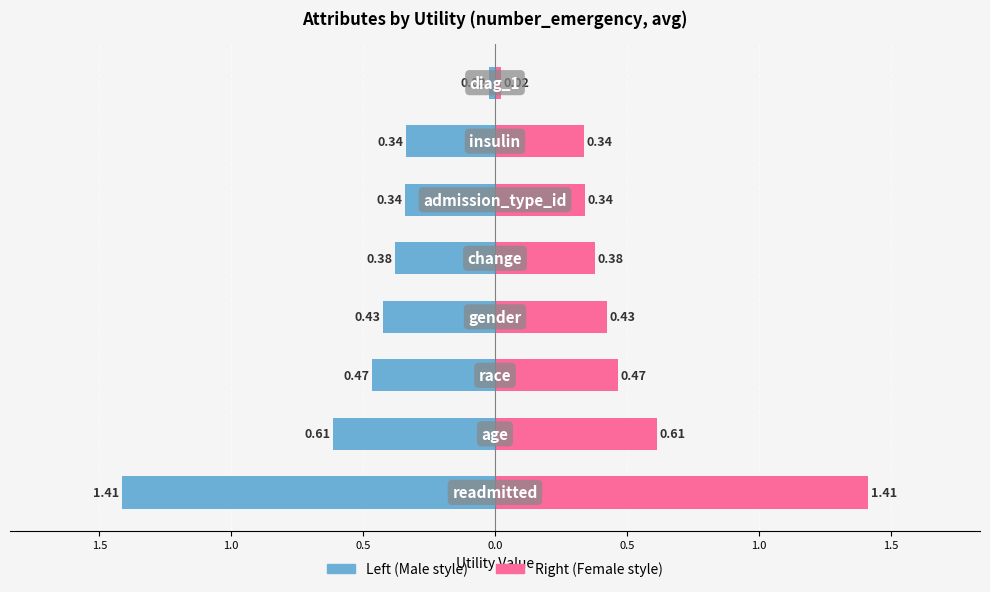

Rank the series by their average value, from lowest to highest.

Utility (left), Utility (right)